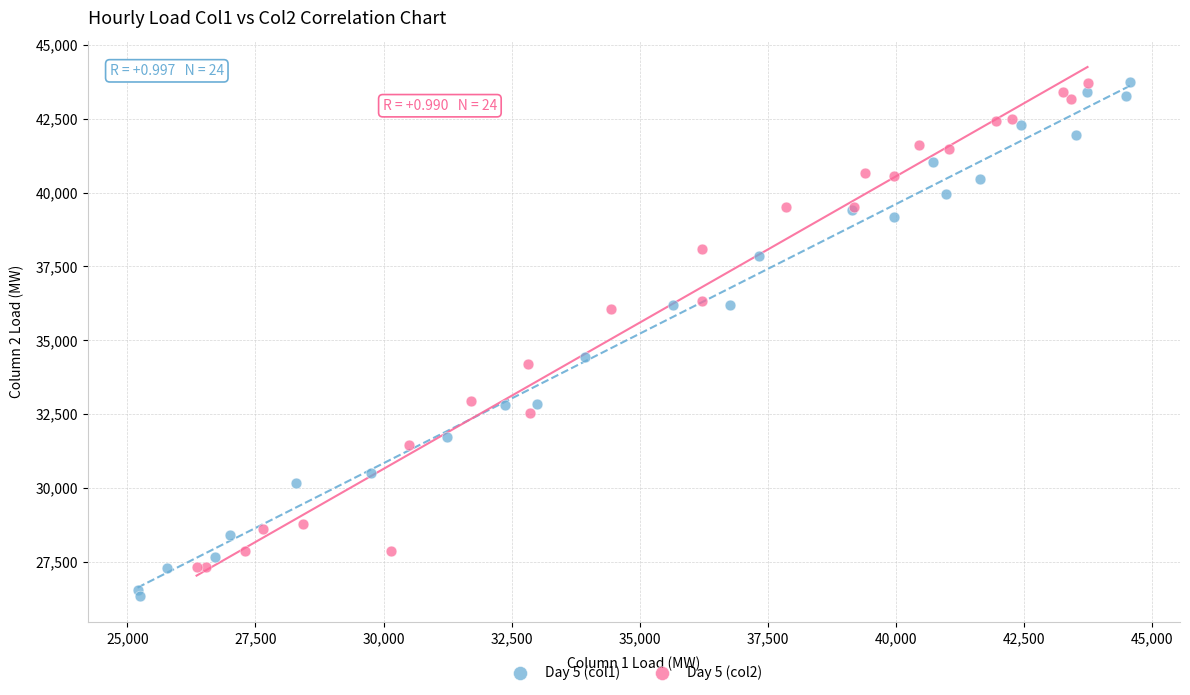

Which series contains the lowest Y value?

Day 5 (col1)